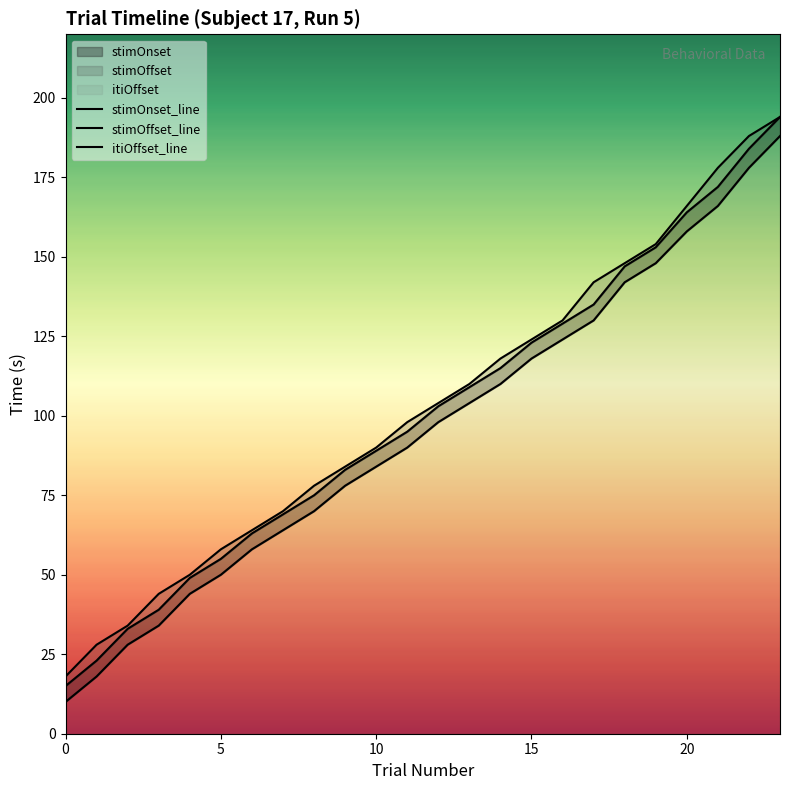

What is the sum of the stimOffset_line values at 13 and 14?

224